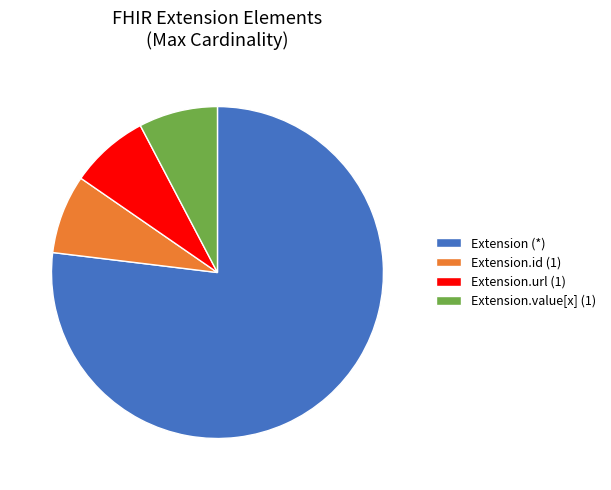

Is there a majority slice in this chart?

Yes